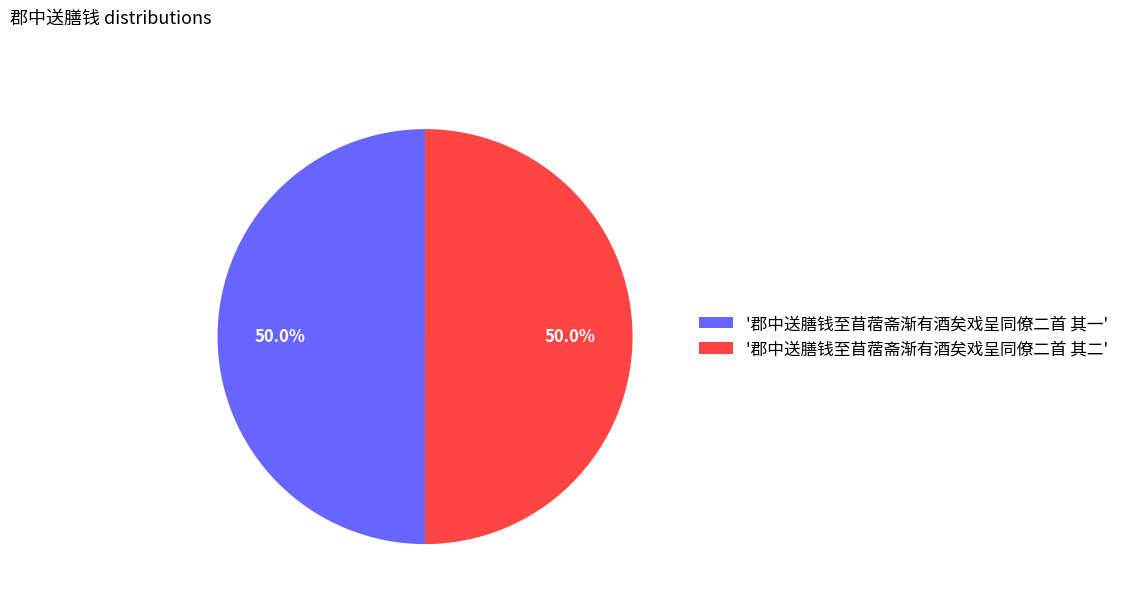

Is the sum of '郡中送膳钱至苜蓿斋渐有酒矣戏呈同僚二首 其一' and '郡中送膳钱至苜蓿斋渐有酒矣戏呈同僚二首 其二' greater than half?

Yes